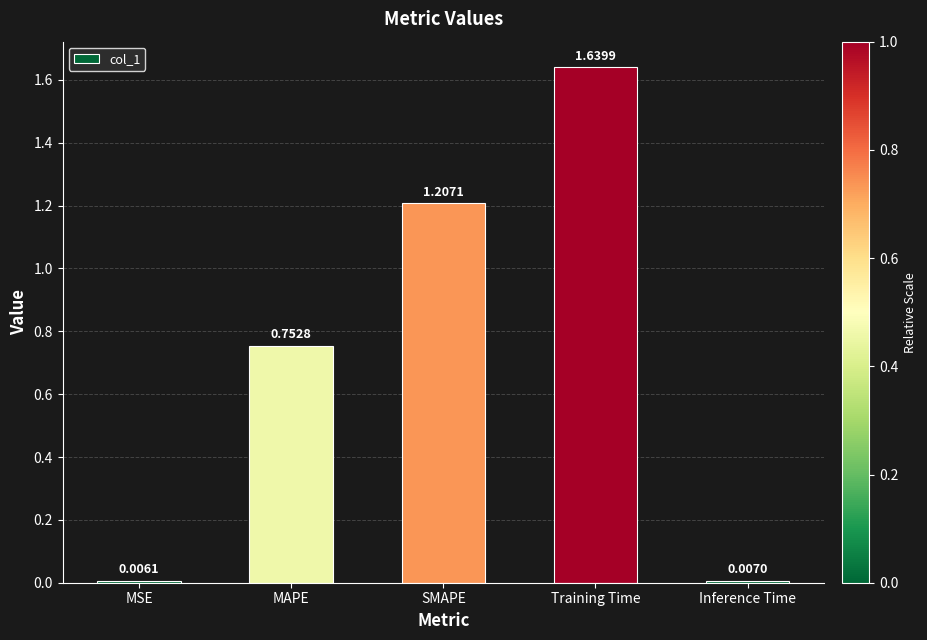

What is the label of the 5th bar from the left?

Inference Time